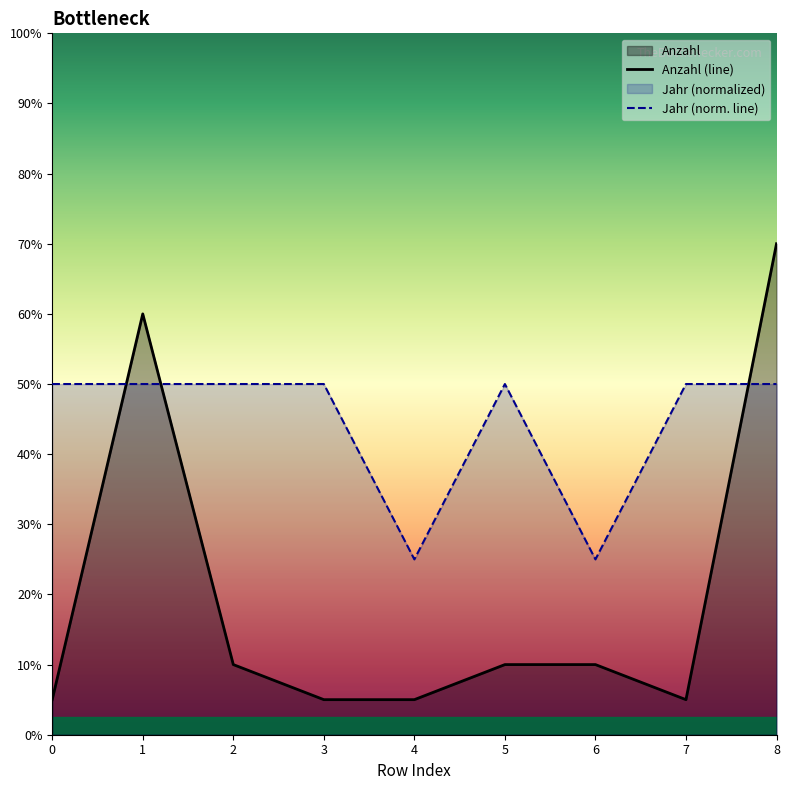

What is the value of the Anzahl point at the 4th from the left?

1